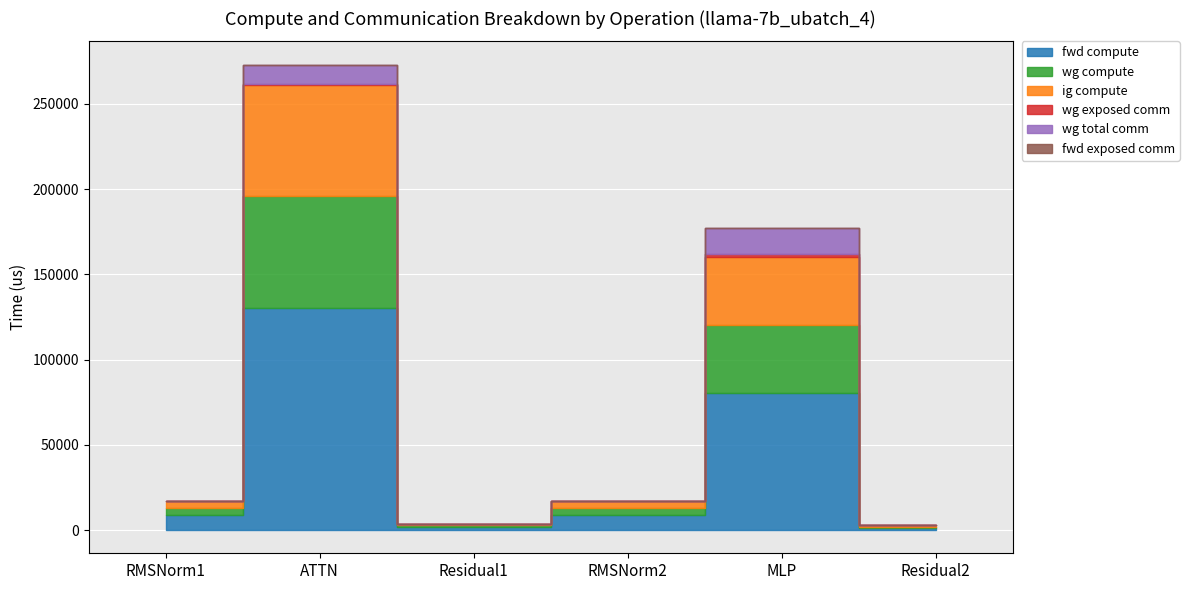

What is the sum of all wg total comm values?

26064.6